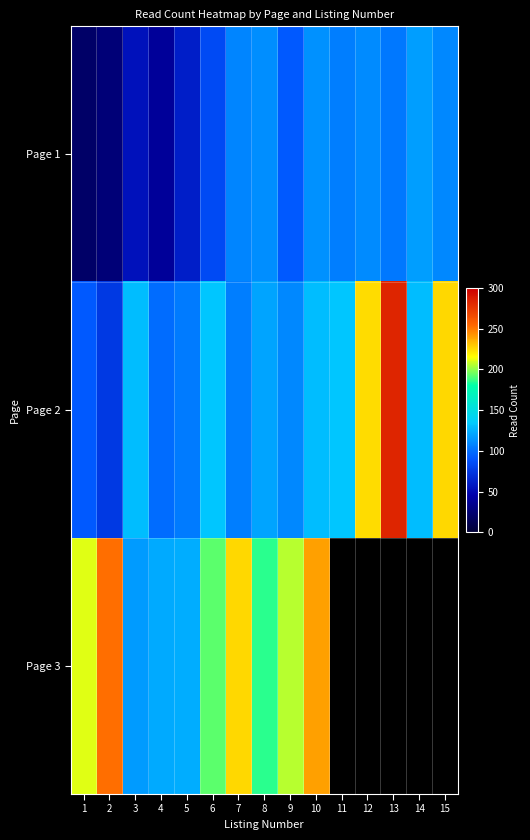

Which has a higher value, 2 or 4?

4